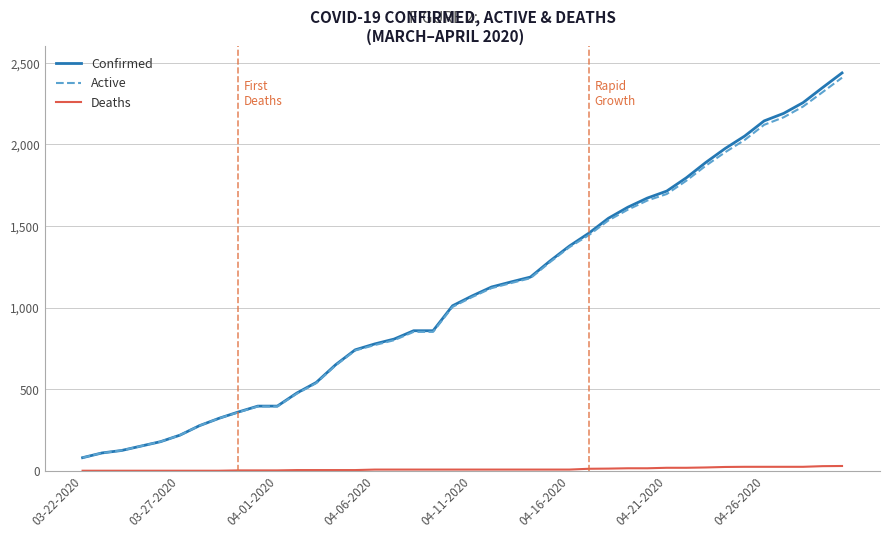

True or false: Deaths and Active cross at least once.

False